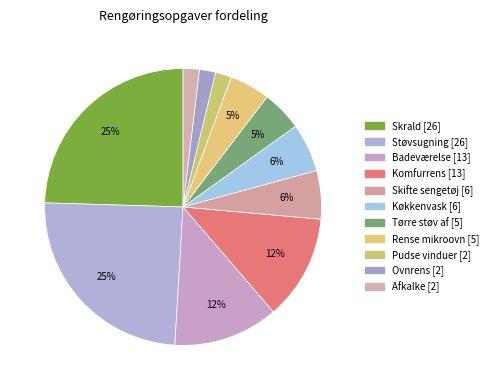

To the nearest percent, what is the difference between the largest and smallest slice percentages?

23%